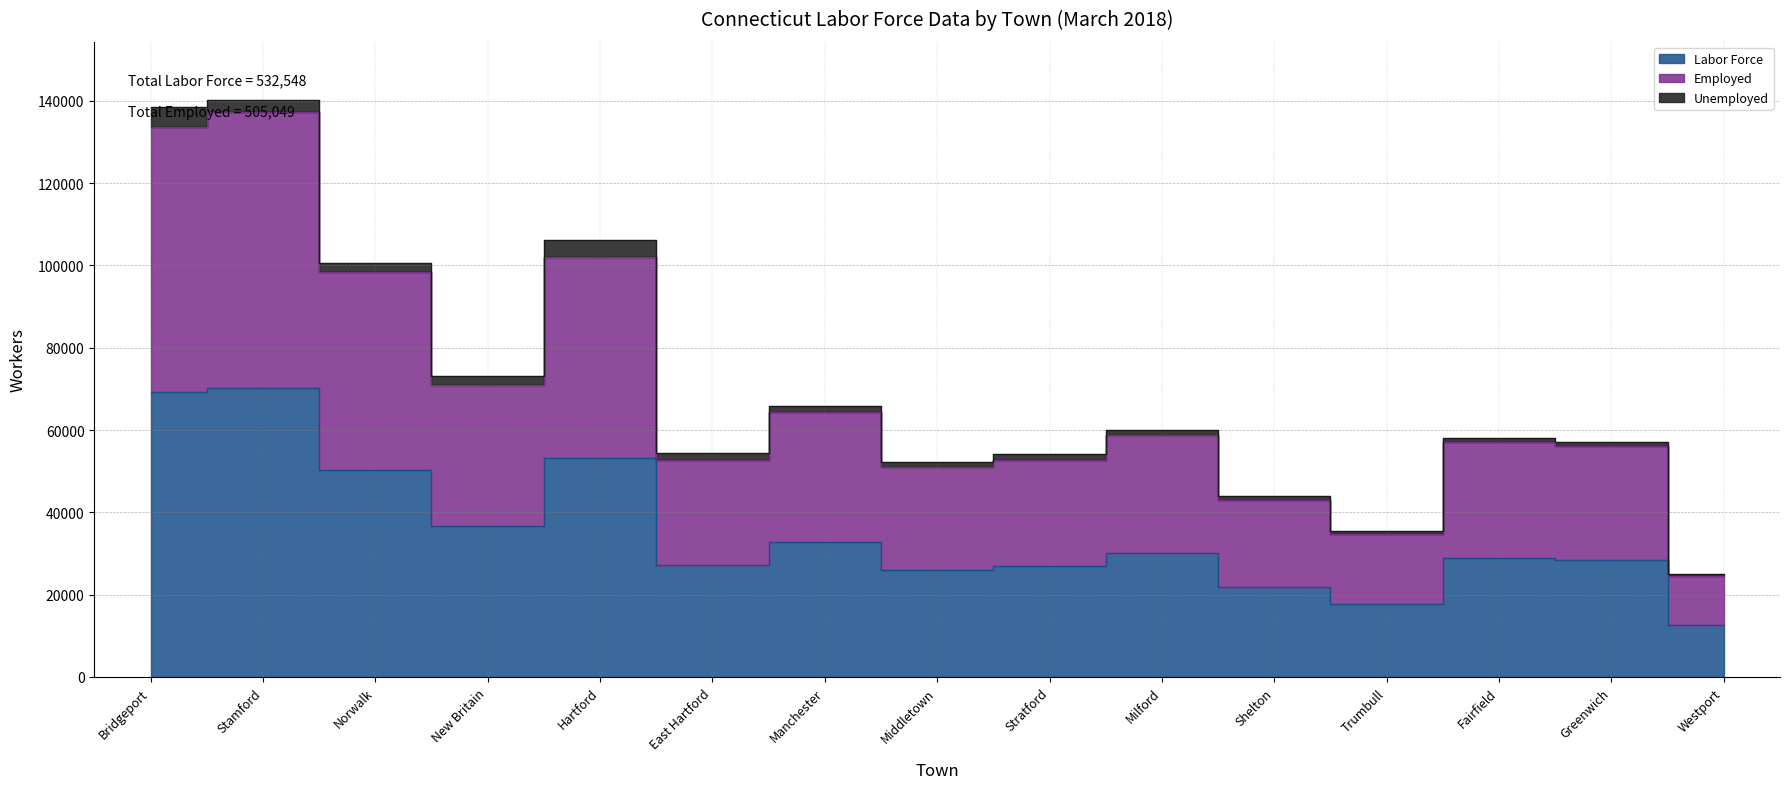

What is the difference between the maximum and minimum values in the Employed series?

112691